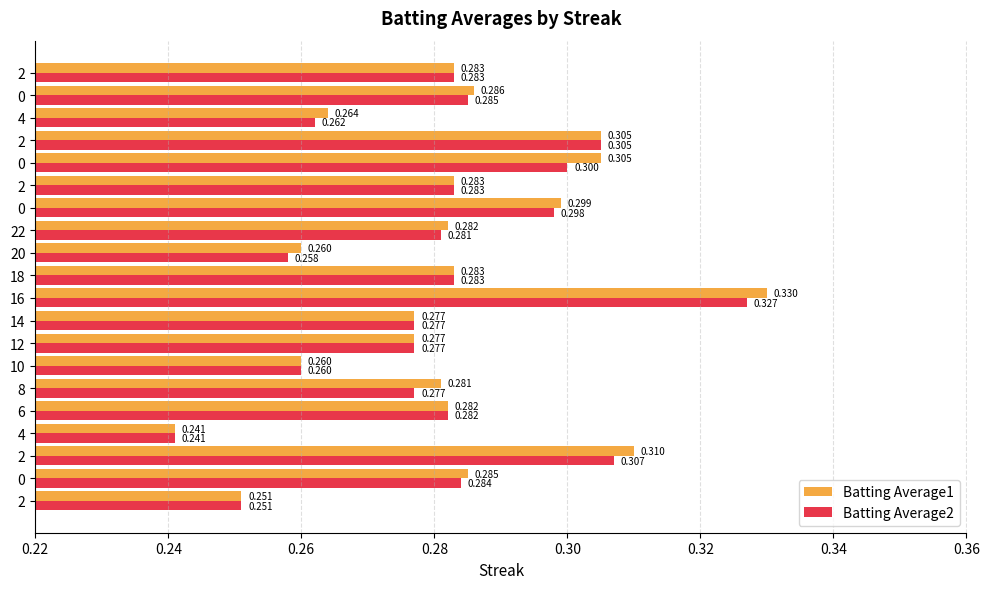

What are all the series names shown in the legend?

Batting Average1, Batting Average2